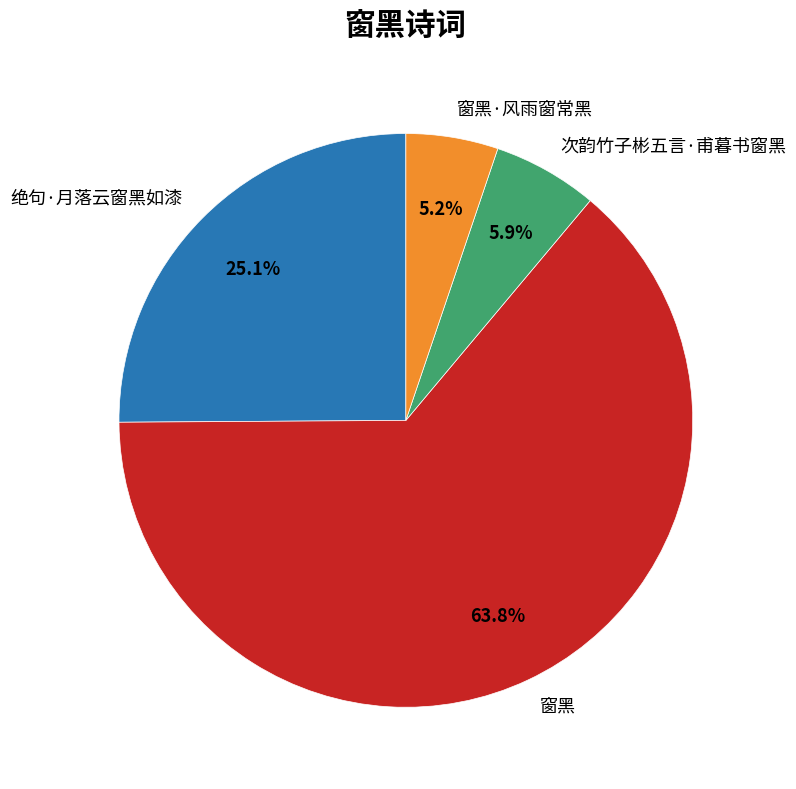

How many slices are in this pie chart?

4